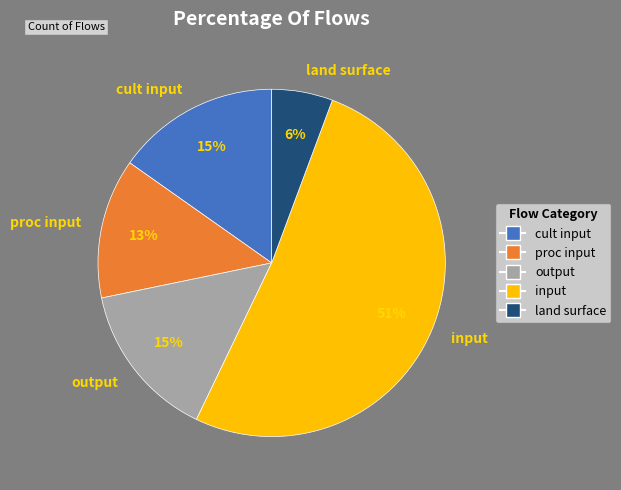

What is the ratio of the value at land surface to the value at output?

0.4